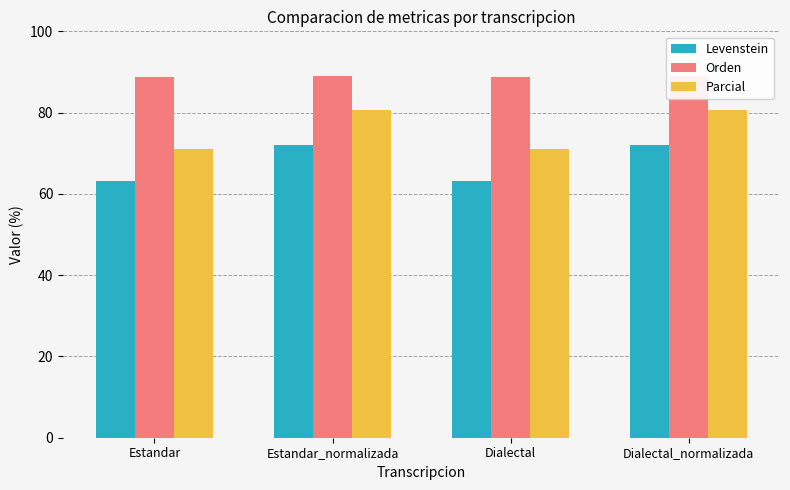

How many data points does each series have?

4